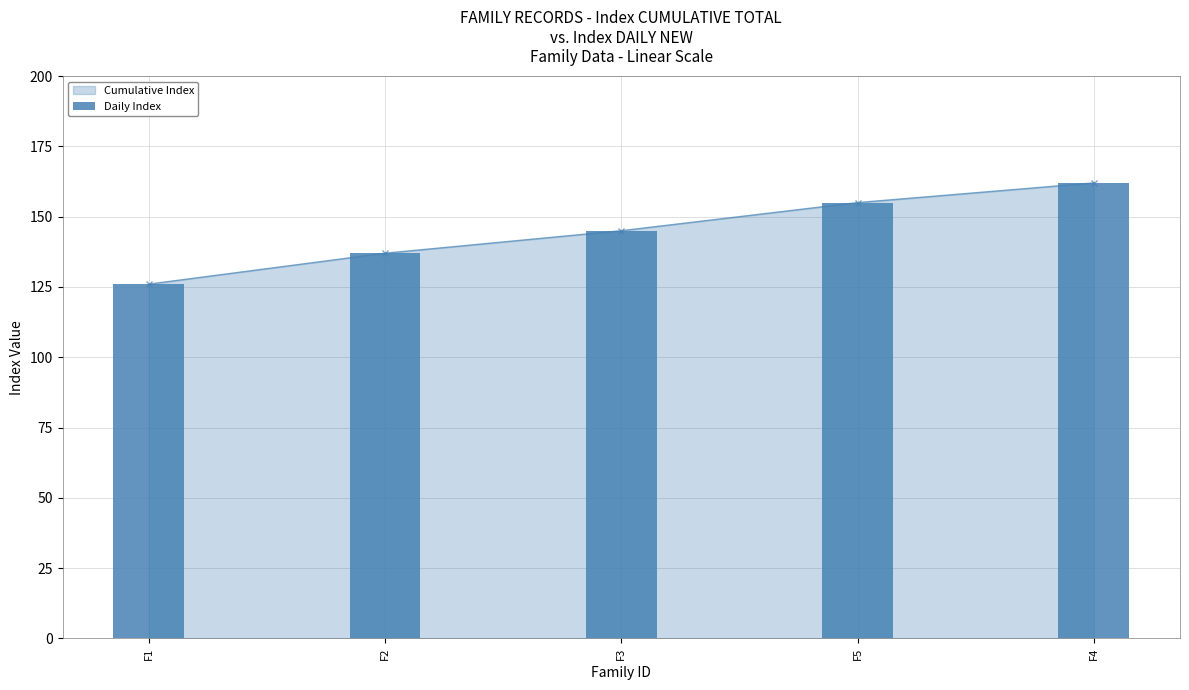

List the labels in order of value, largest first.

F4, F5, F3, F2, F1